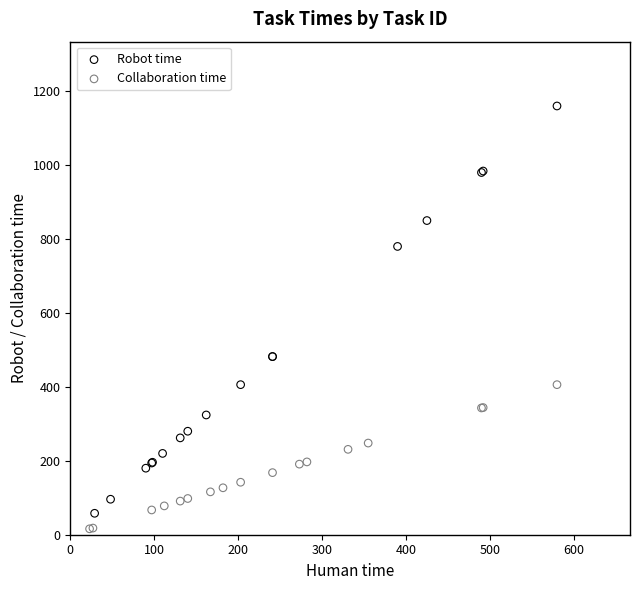

What are all the series names shown in the legend?

Robot time, Collaboration time